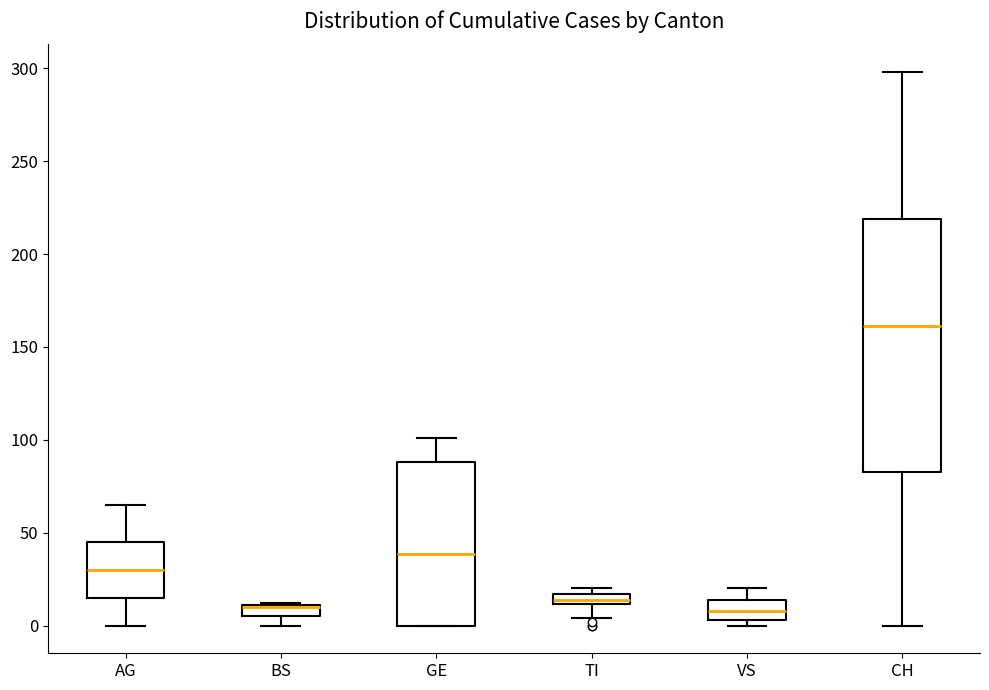

Which box is the tallest, from its lower edge to its upper edge?

CH